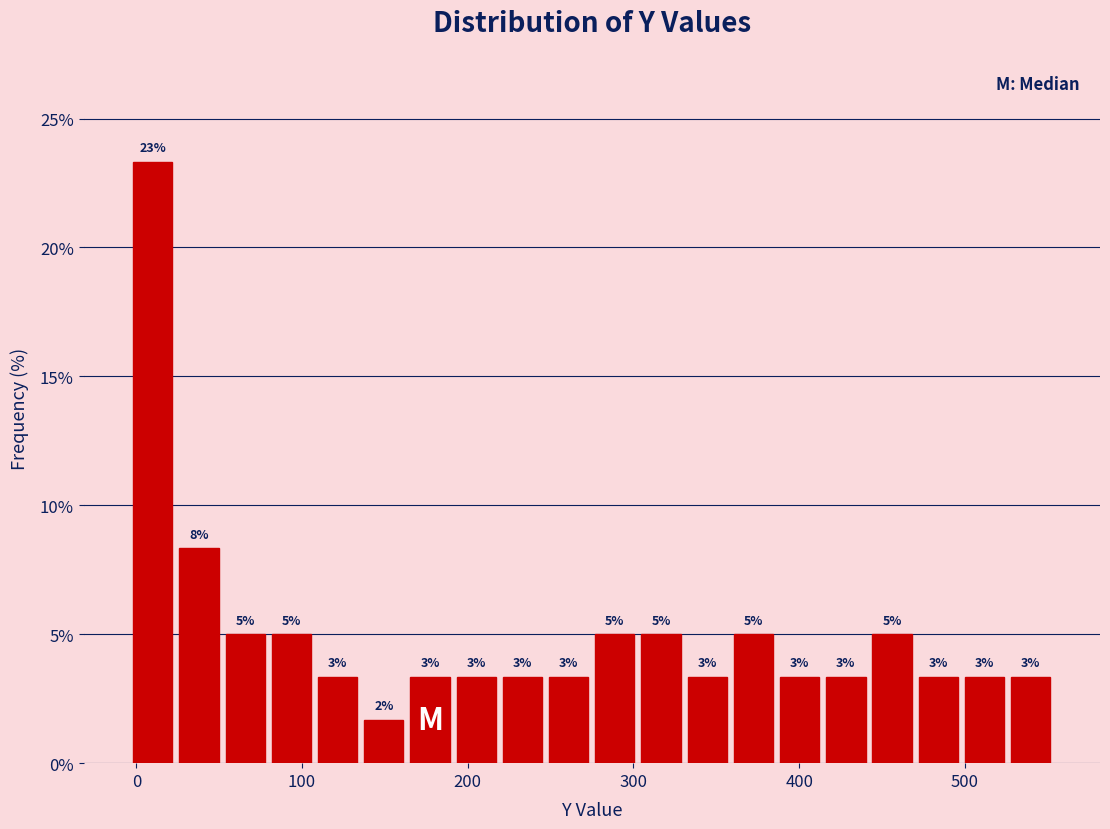

Around what value on the x-axis is the tallest bar? Give the approximate position of its centre, as read against the axis.

10